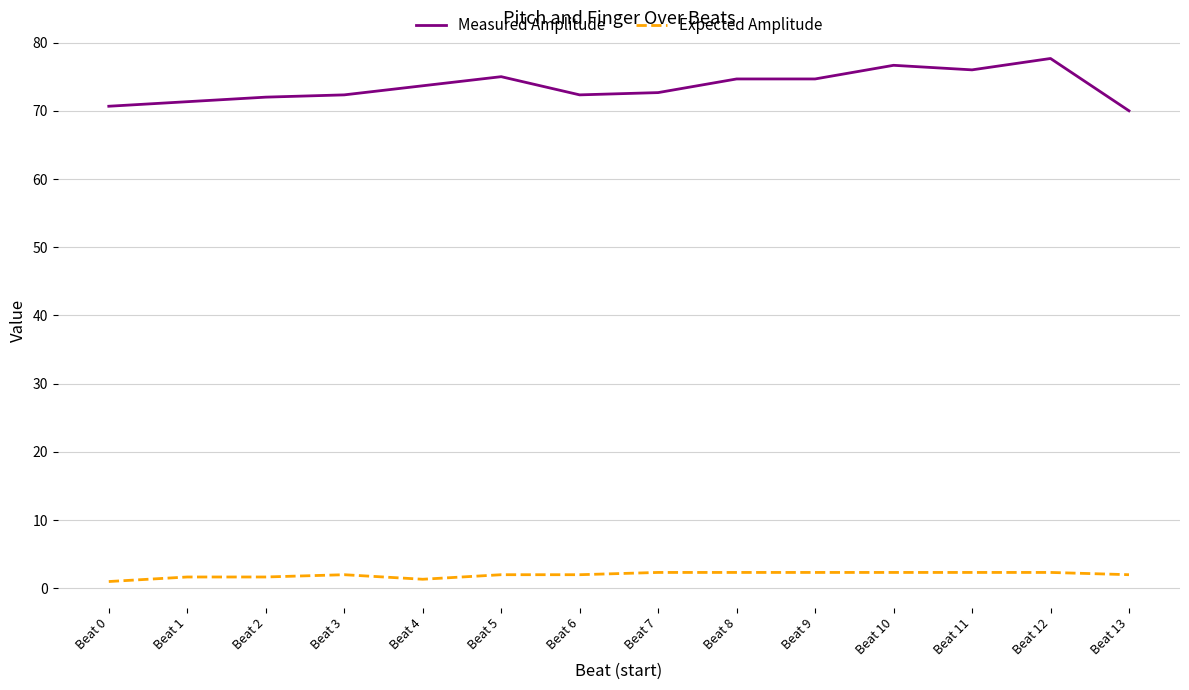

Is it true that Measured Amplitude equals 19.8 at Beat 13?

False